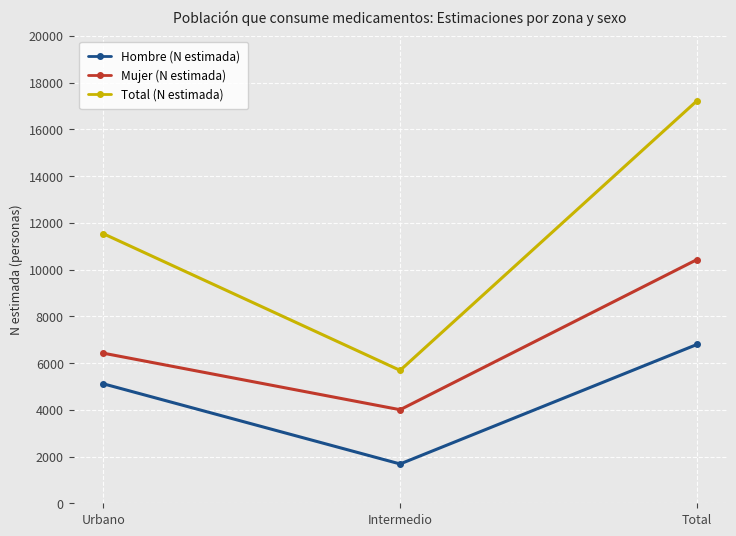

At Intermedio, list the series in order from smallest to largest.

Hombre (N estimada), Mujer (N estimada), Total (N estimada)